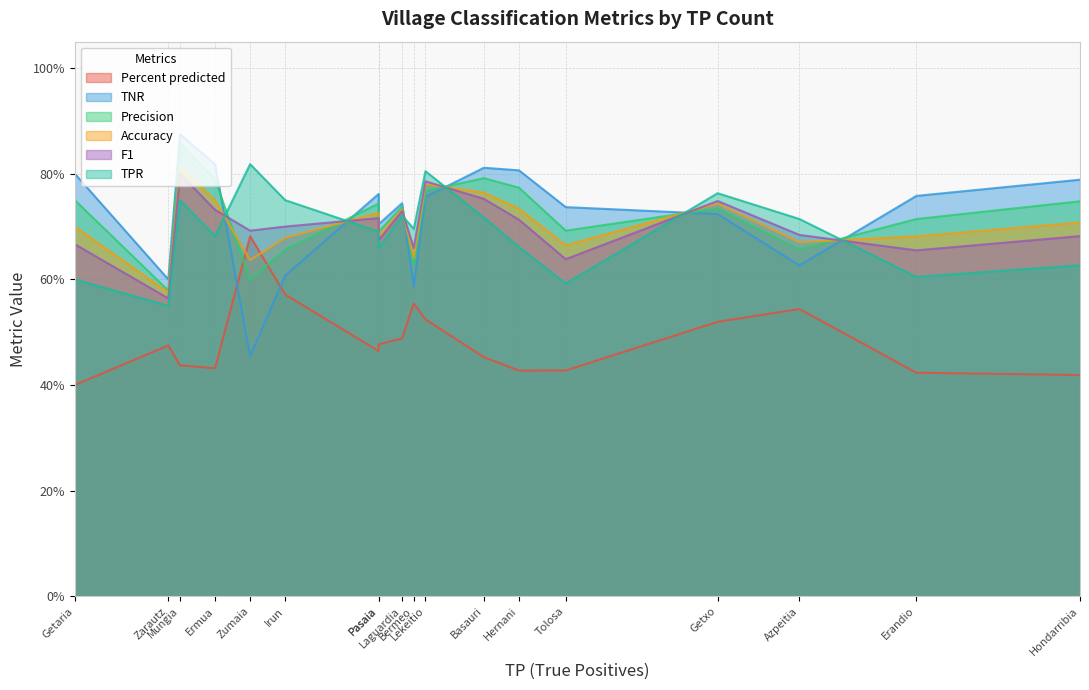

Rank the categories by Accuracy value from lowest to highest.

Zarautz, Zumaia, Bermeo, Tolosa, Azpeitia, Irun, Erandio, Pasaia, Getaria, Hondarribia, Sestao, Laguardia, Hernani, Getxo, Ermua, Basauri, Lekeitio, Mungia